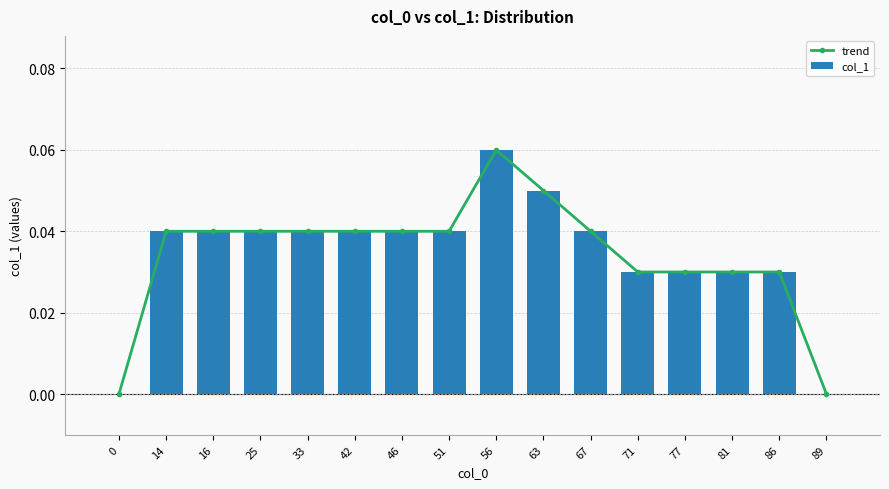

Reading left to right, what are all the values shown in this chart?

trend: 0=0.0	14=0.0	16=0.0	25=0.0	33=0.0	42=0.0	46=0.0	51=0.0	56=0.1	63=0.1	67=0.0	71=0.0	77=0.0	81=0.0	86=0.0	89=0.0
col_1: 0=0.0	14=0.0	16=0.0	25=0.0	33=0.0	42=0.0	46=0.0	51=0.0	56=0.1	63=0.1	67=0.0	71=0.0	77=0.0	81=0.0	86=0.0	89=0.0